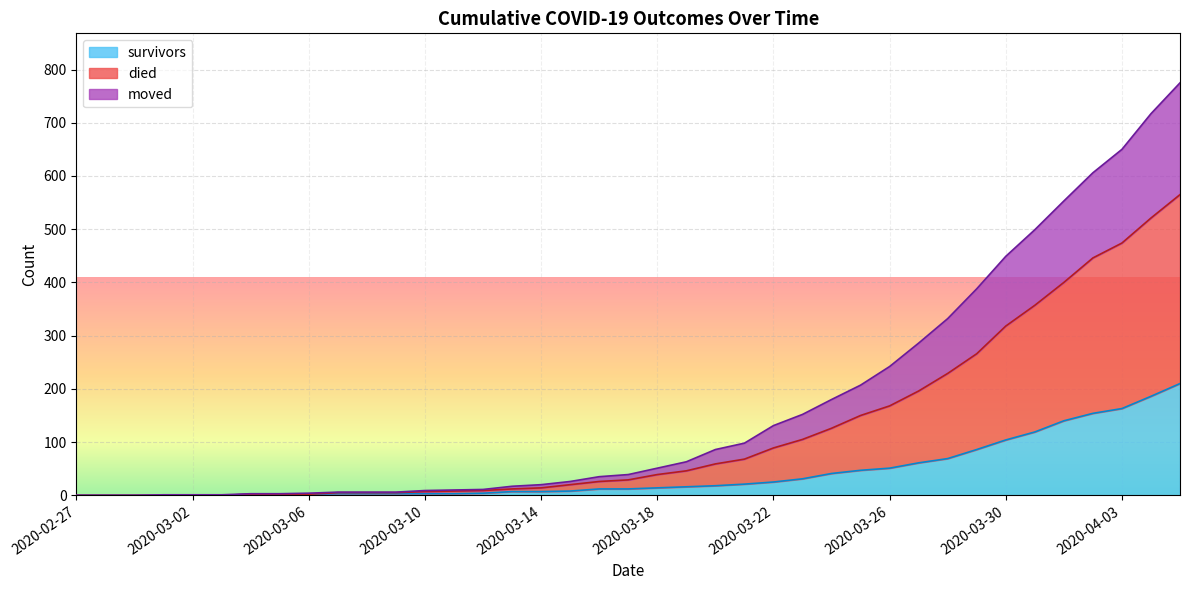

At which category is the sum across all series the highest?

2020-04-05